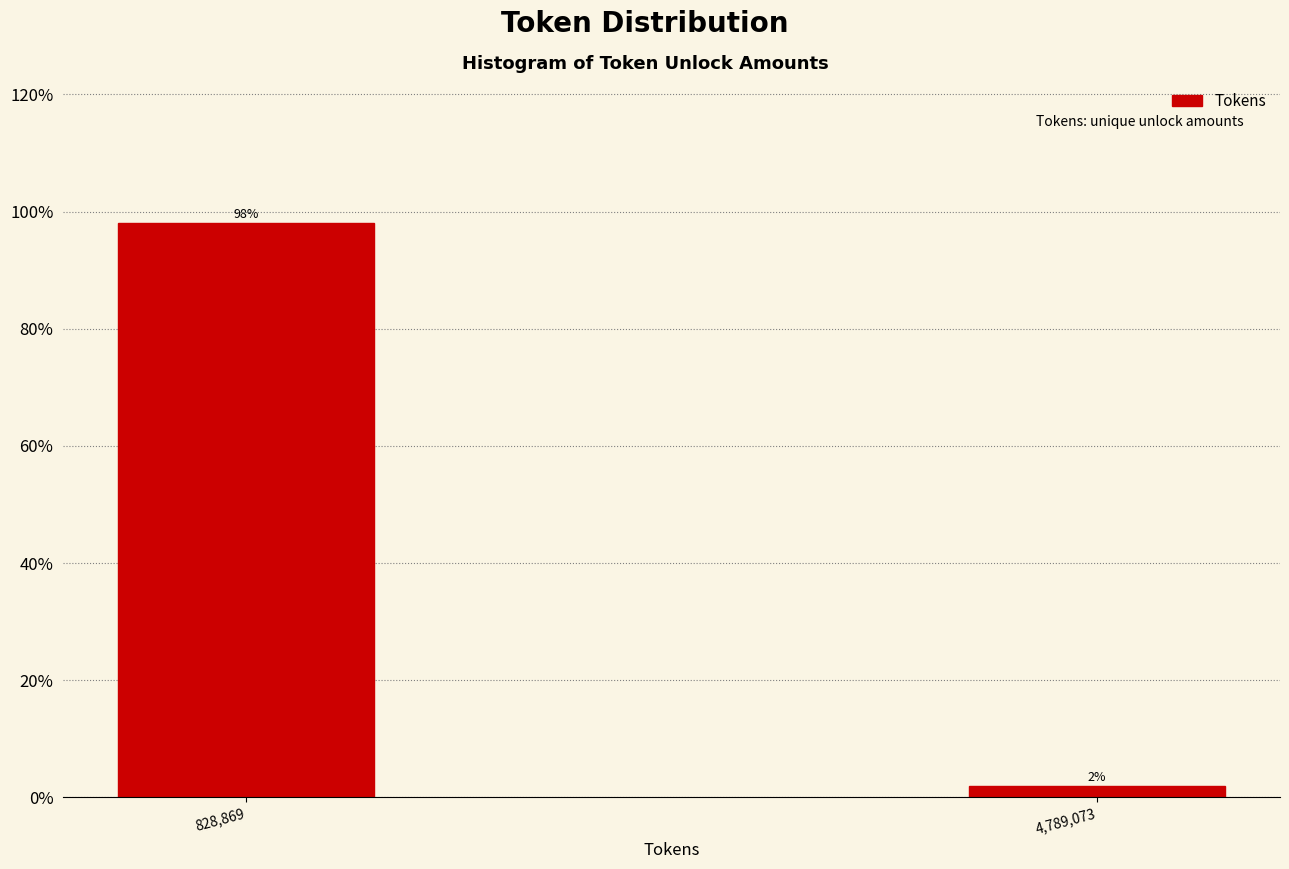

What is the average value?

50.0